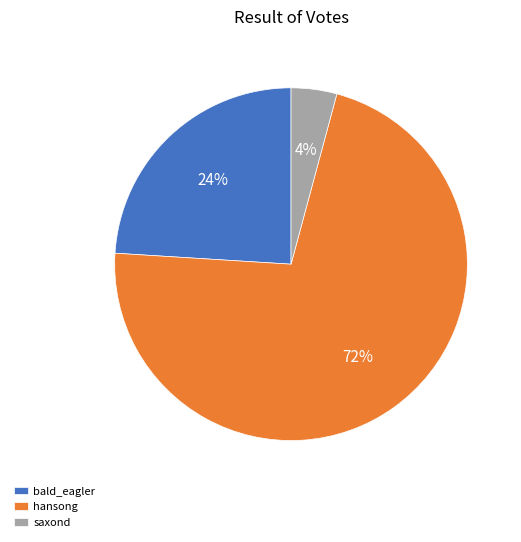

What percentage is the saxond slice, to the nearest percent?

4%